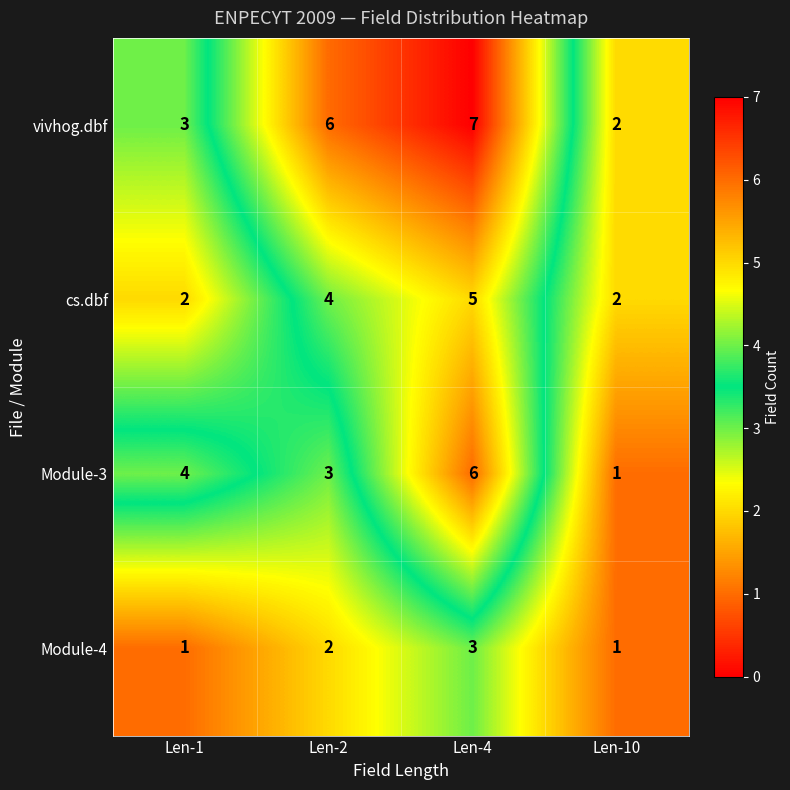

What is the spread (max minus min) of values at Len-10?

1